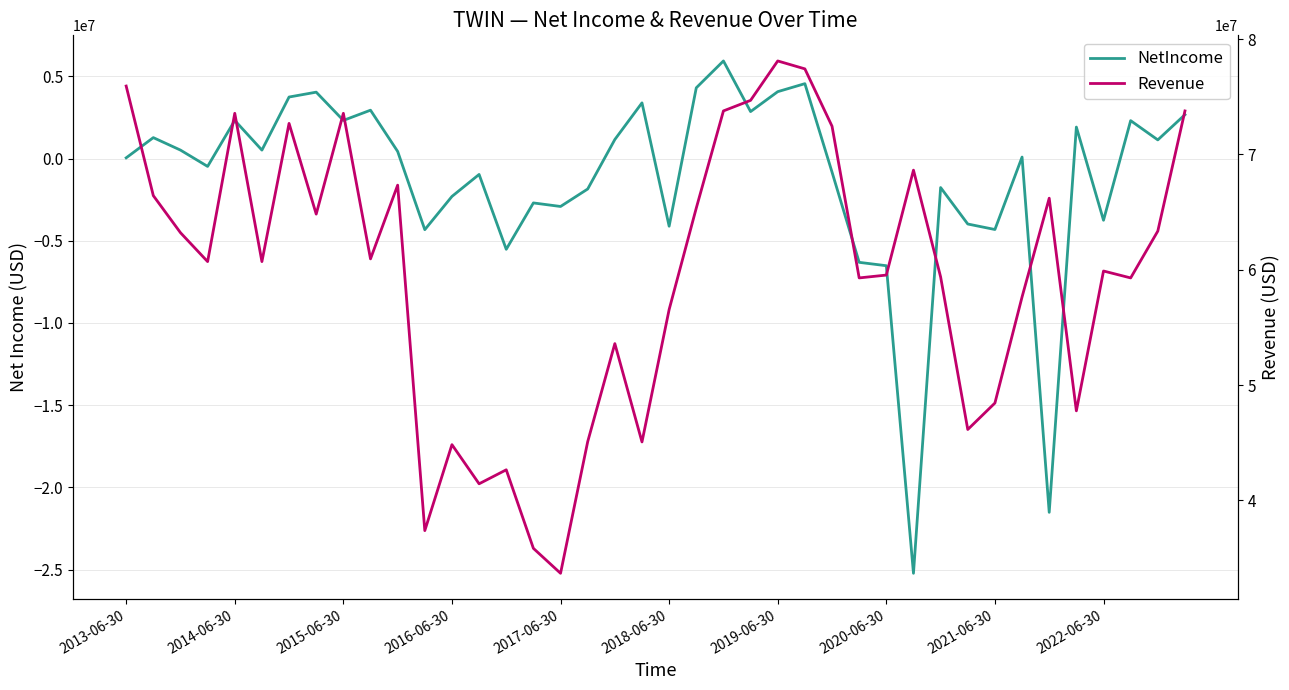

What is the maximum value shown in the chart?

78107000